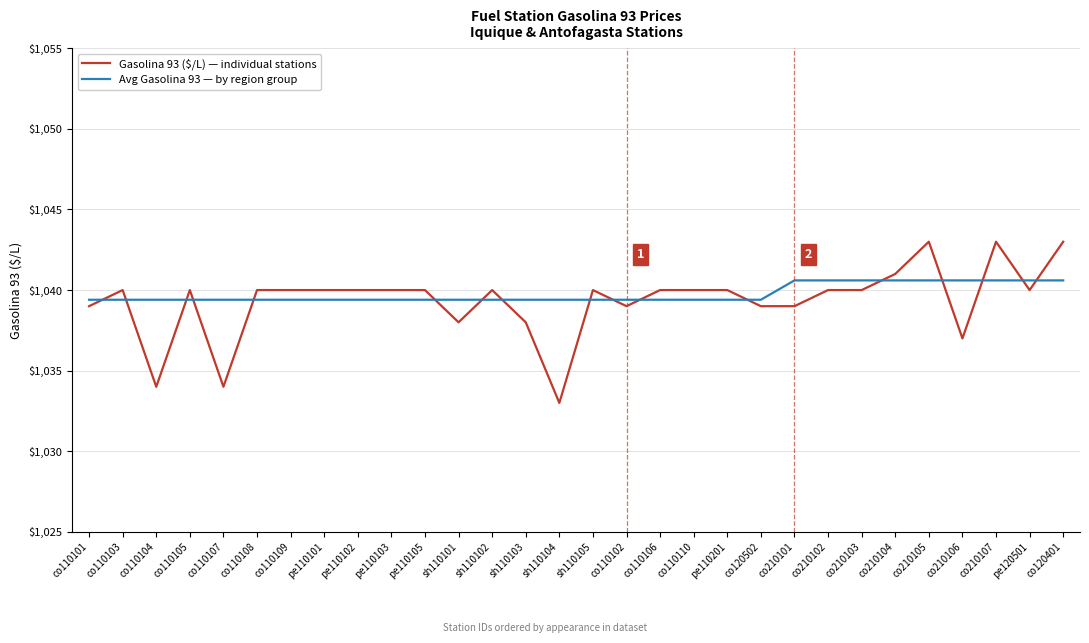

Reading left to right, extract all data points from this chart.

Gasolina 93 ($/L) — individual stations: co110101=1039.0	co110103=1040.0	co110104=1034.0	co110105=1040.0	co110107=1034.0	co110108=1040.0	co110109=1040.0	pe110101=1040.0	pe110102=1040.0	pe110103=1040.0	pe110105=1040.0	sh110101=1038.0	sh110102=1040.0	sh110103=1038.0	sh110104=1033.0	sh110105=1040.0	co110102=1039.0	co110106=1040.0	co110110=1040.0	pe110201=1040.0	co120502=1039.0	co210101=1039.0	co210102=1040.0	co210103=1040.0	co210104=1041.0	co210105=1043.0	co210106=1037.0	co210107=1043.0	pe120501=1040.0	co120401=1043.0
Avg Gasolina 93 — by region group: co110101=1039.4	co110103=1039.4	co110104=1039.4	co110105=1039.4	co110107=1039.4	co110108=1039.4	co110109=1039.4	pe110101=1039.4	pe110102=1039.4	pe110103=1039.4	pe110105=1039.4	sh110101=1039.4	sh110102=1039.4	sh110103=1039.4	sh110104=1039.4	sh110105=1039.4	co110102=1039.4	co110106=1039.4	co110110=1039.4	pe110201=1039.4	co120502=1039.4	co210101=1040.6	co210102=1040.6	co210103=1040.6	co210104=1040.6	co210105=1040.6	co210106=1040.6	co210107=1040.6	pe120501=1040.6	co120401=1040.6